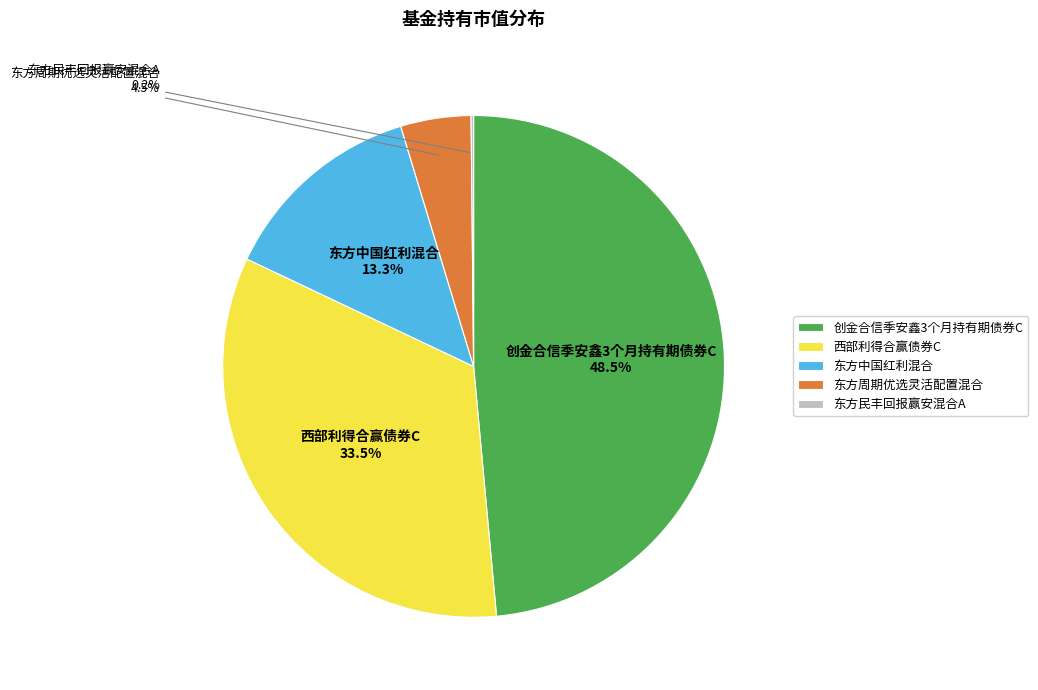

To the nearest percent, what is the difference between the largest and smallest slice percentages?

48%